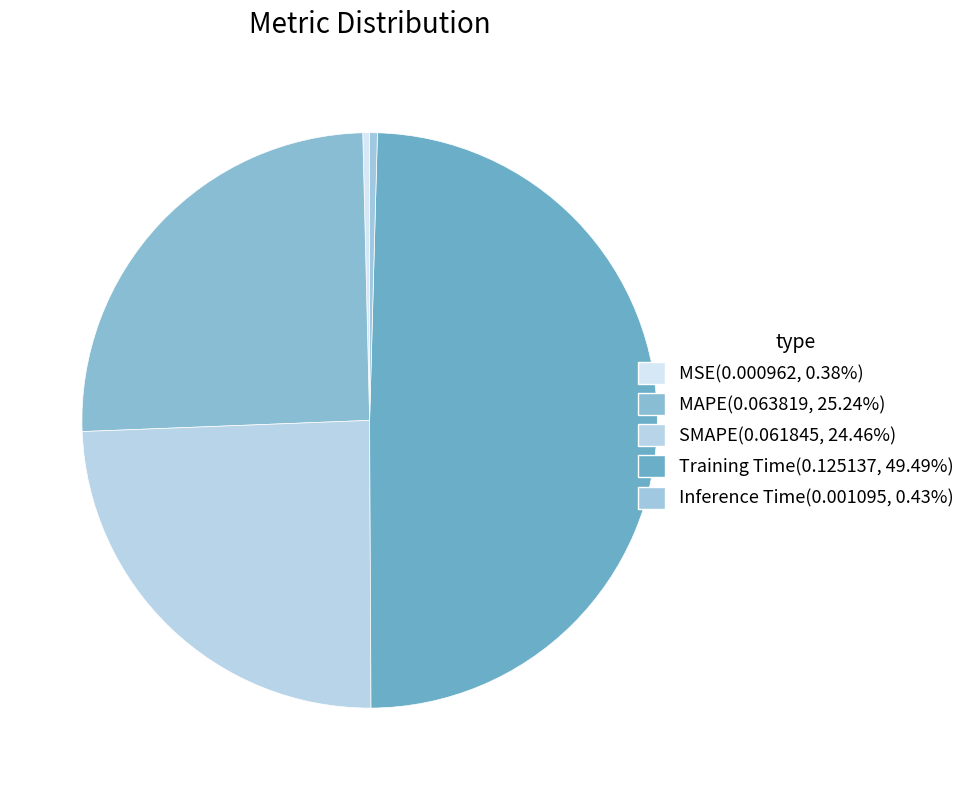

What is the largest slice in the pie chart?

Training Time